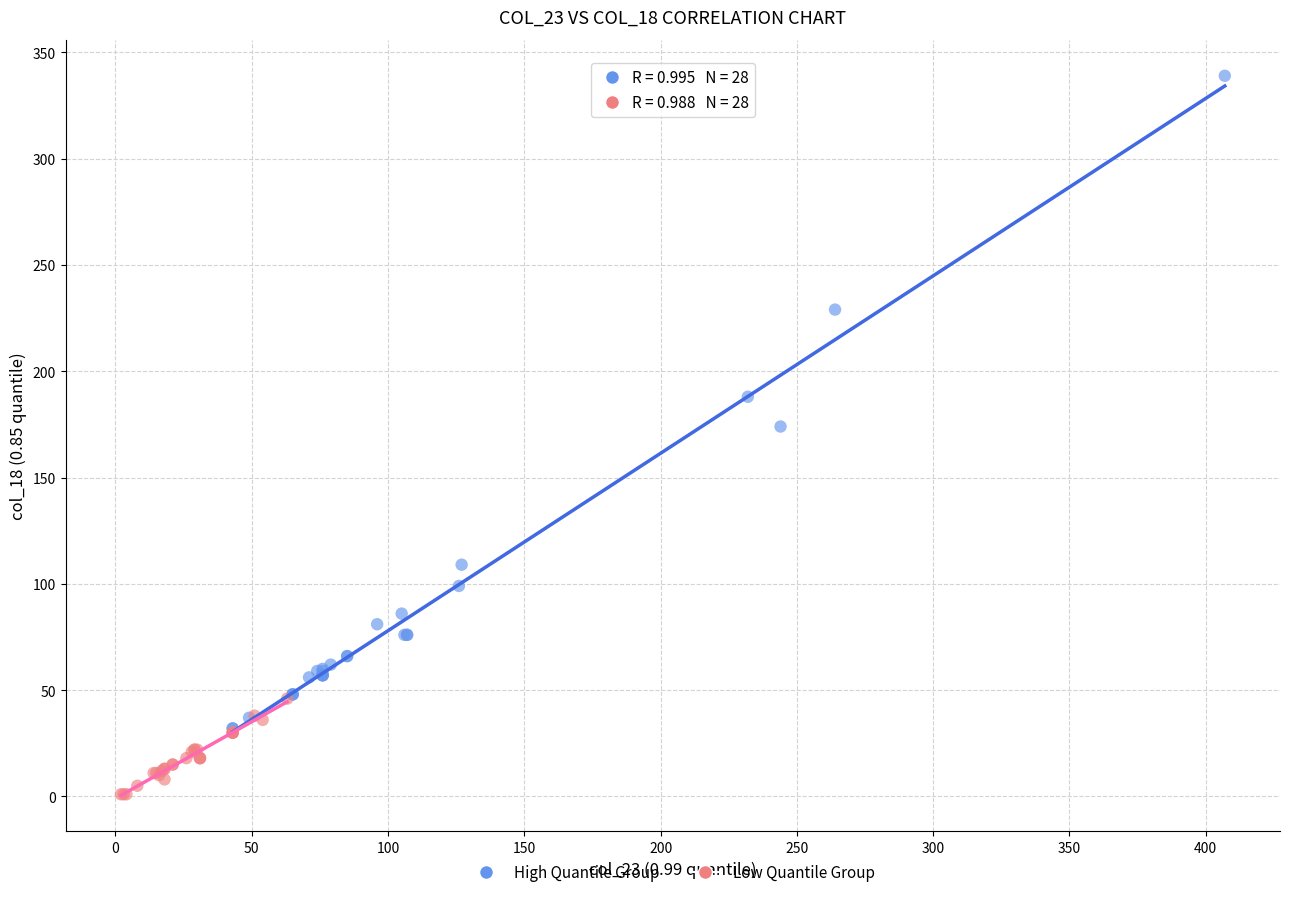

Which series contains the lowest Y value?

Low Quantile Group